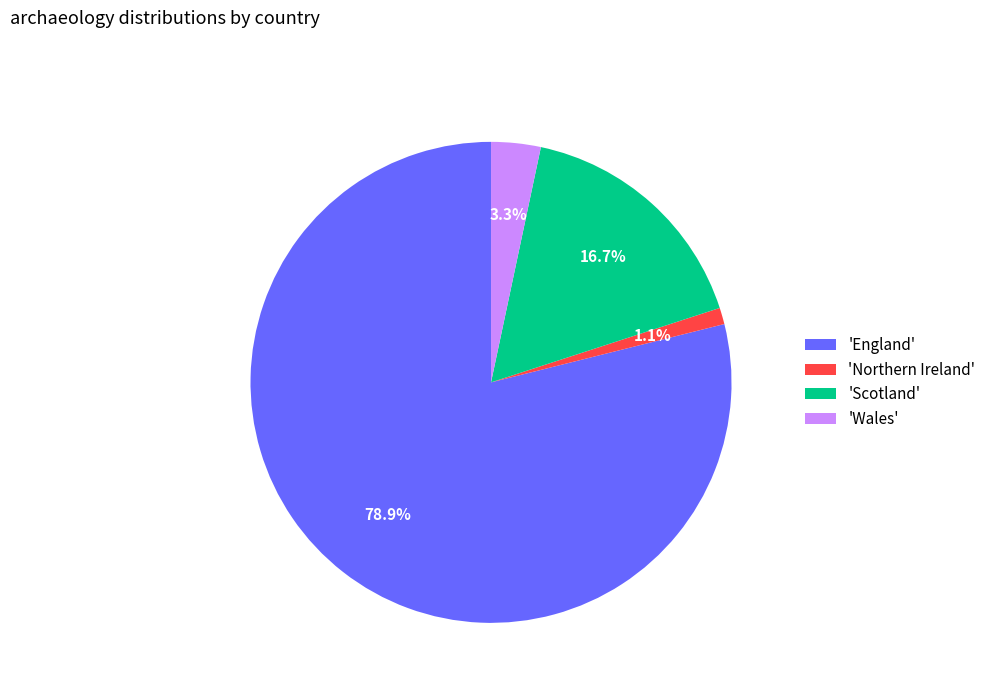

What is the total percentage of 'England' and 'Scotland'?

95.6%